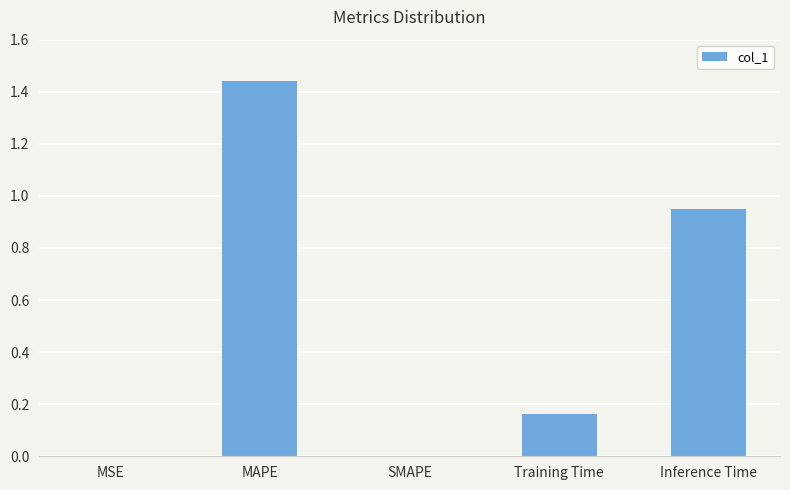

What is the sum of all values?

2.6